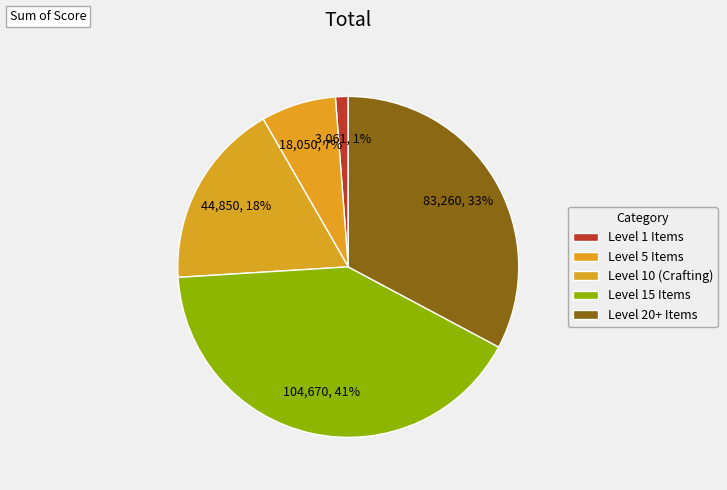

Does any single category account for the majority?

No